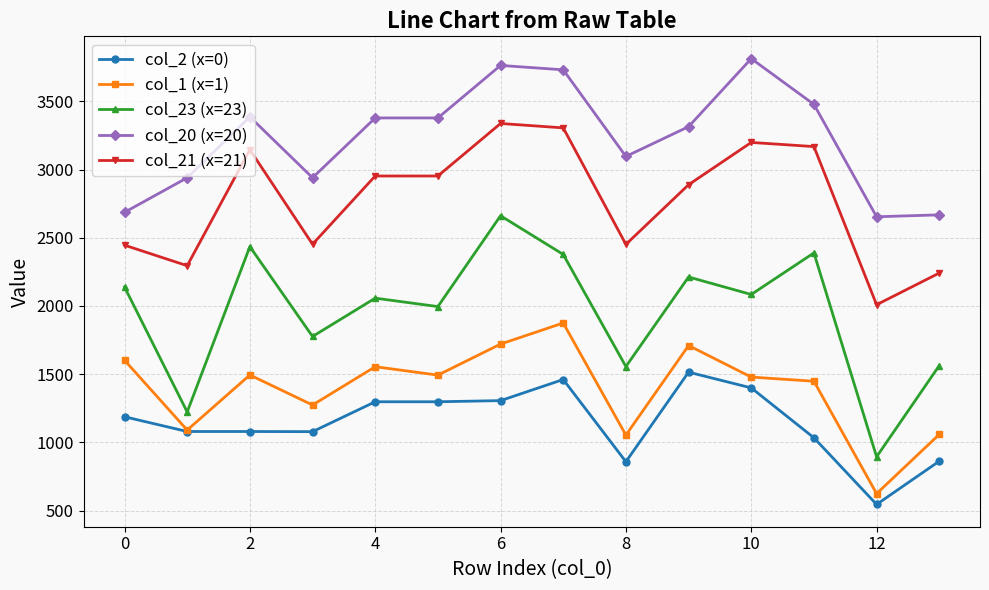

Which series has the largest range (max minus min)?

col_23 (x=23)